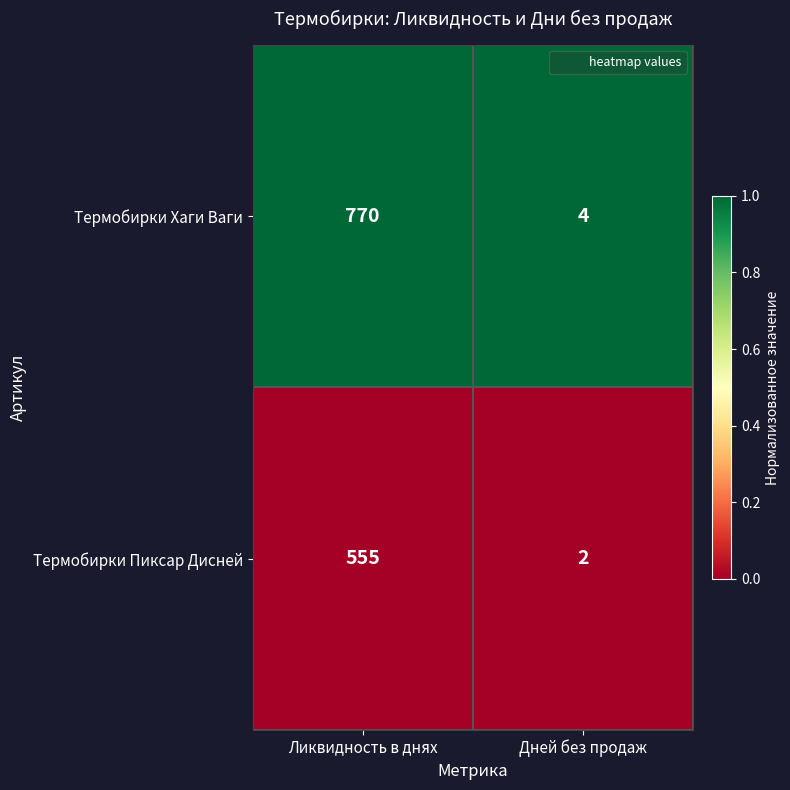

What is the average value of the Термобирки Хаги Ваги series?

387